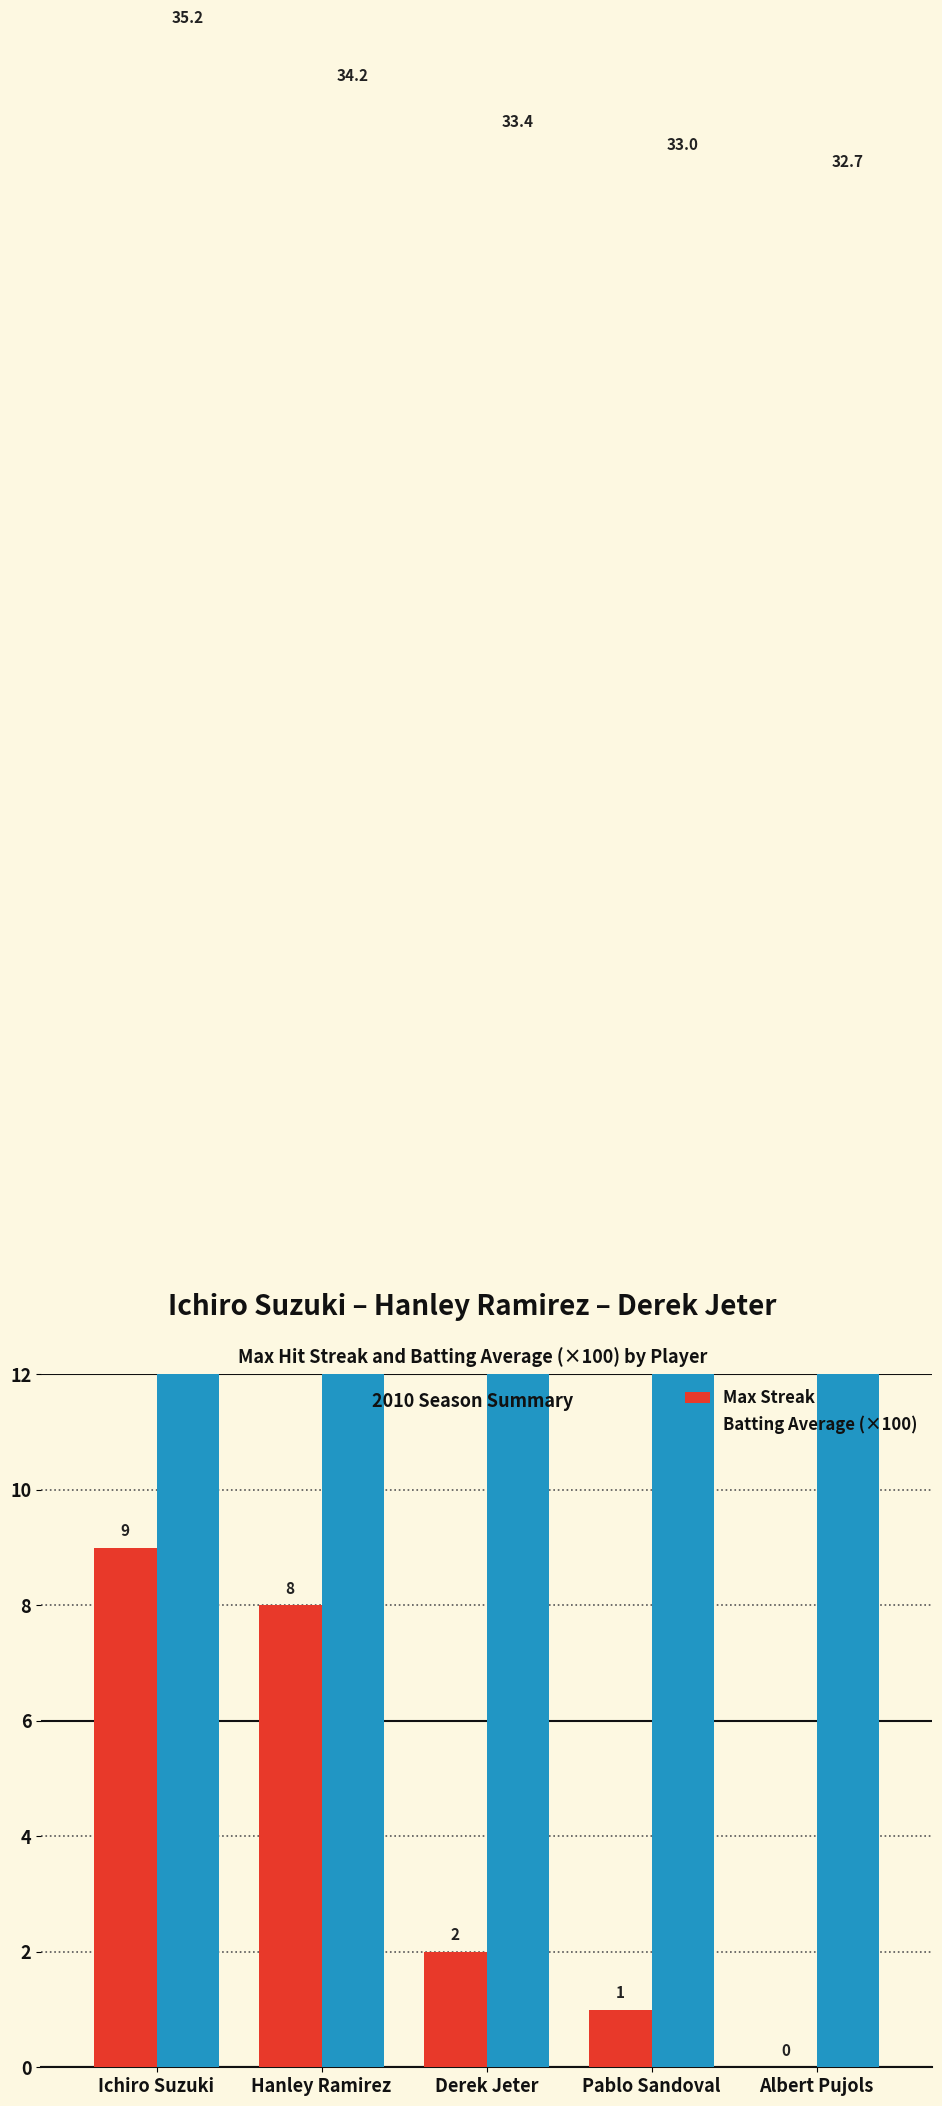

Which series changed the most between Ichiro Suzuki and Hanley Ramirez?

Max Streak